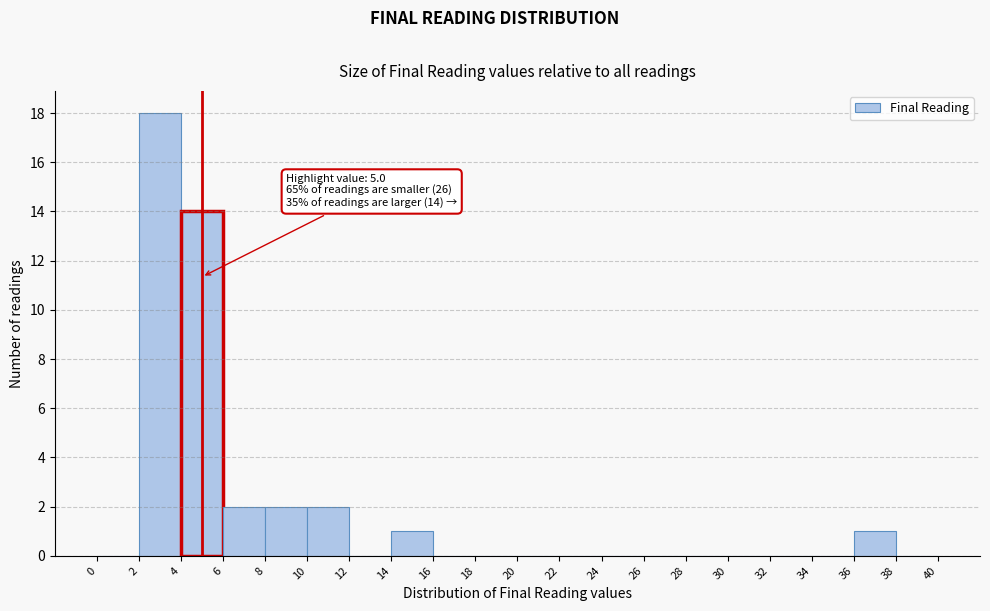

Over which range of the x-axis is the bar tallest?

2 to 4